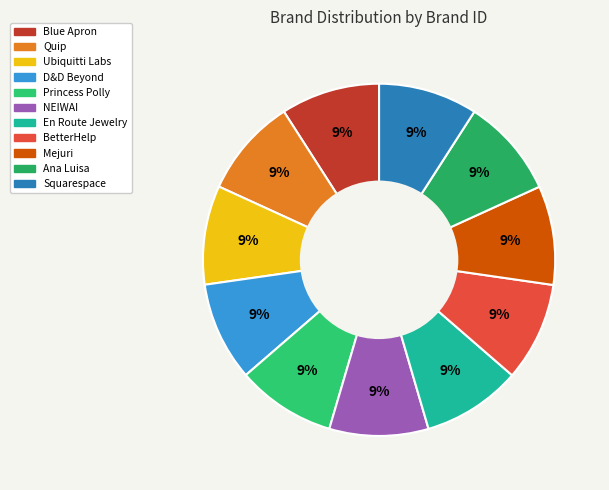

Is it true that NEIWAI is 9% of the pie?

True